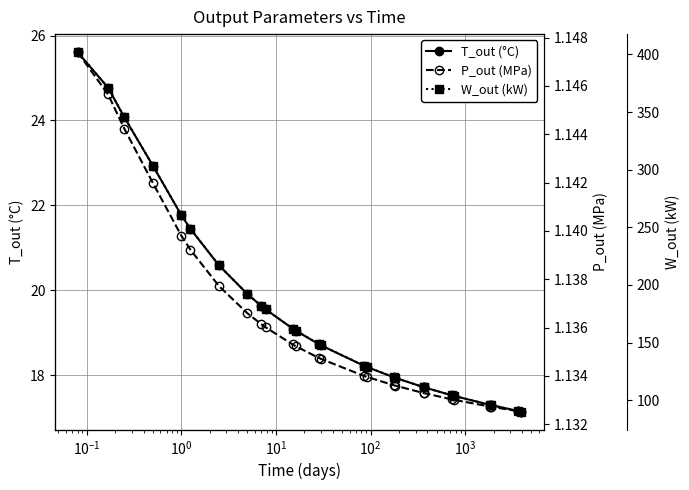

What is the value of the T_out (°C) point at the 6th from the left?

21.4